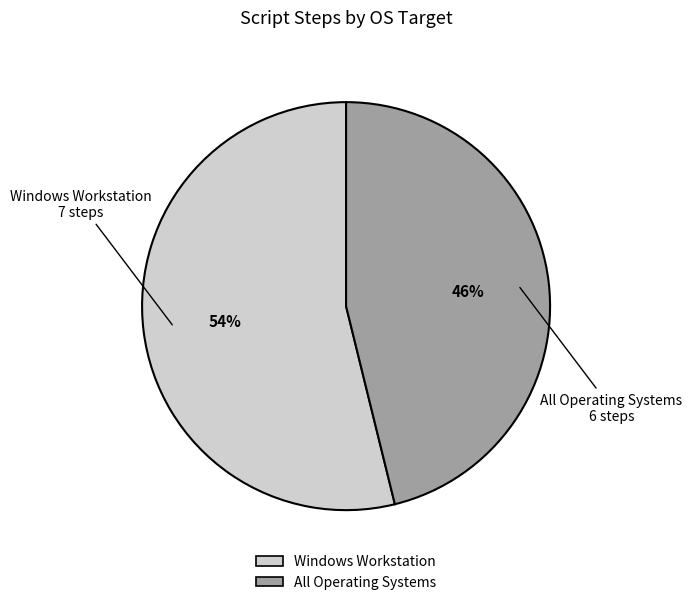

To the nearest percent, what is the combined percentage of Windows Workstation and All Operating Systems?

100%